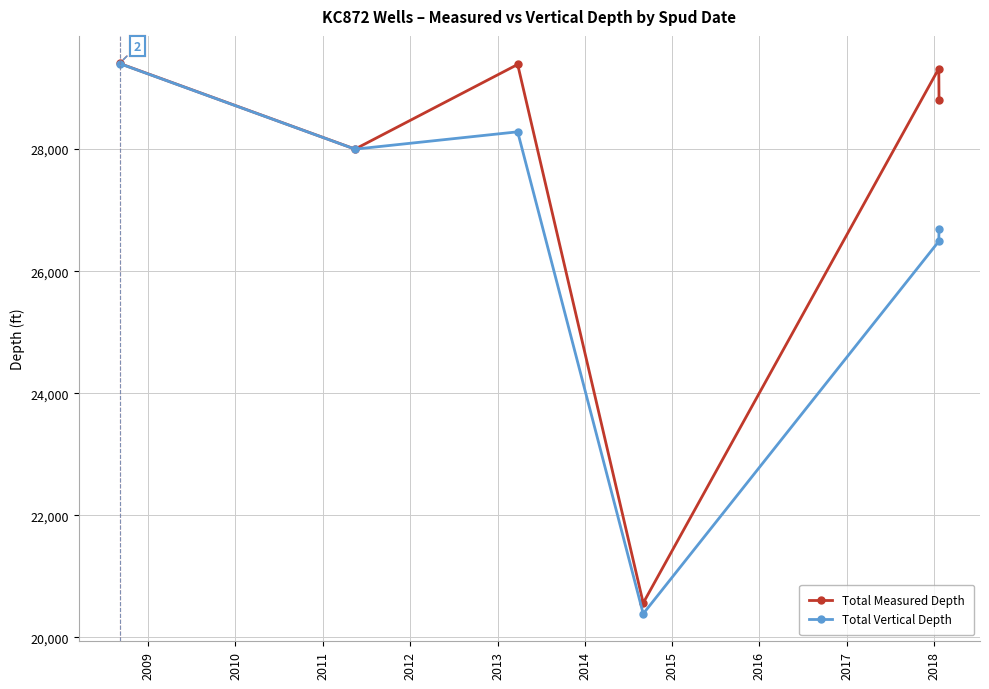

Rank the series by their average value, from lowest to highest.

Total Vertical Depth, Total Measured Depth